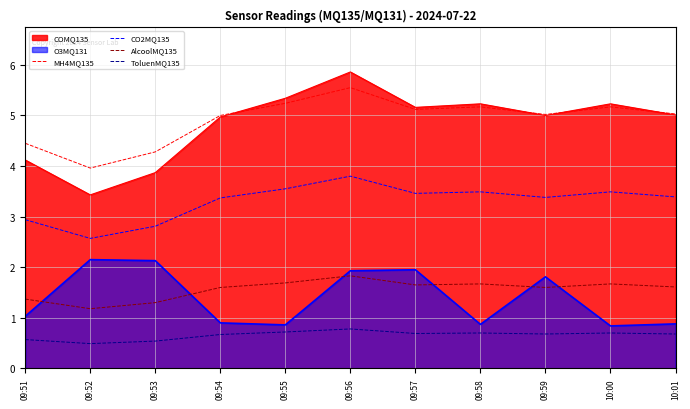

Does the chart have visible grid lines?

Yes